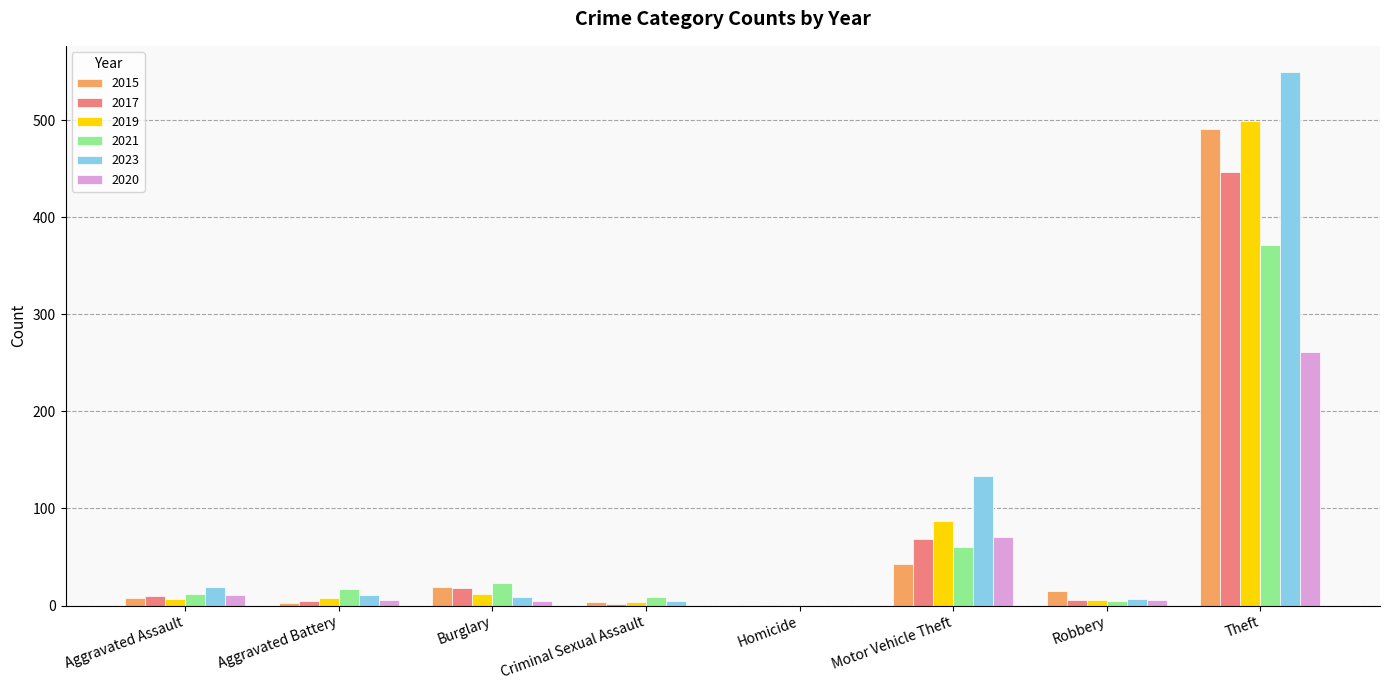

What is the maximum value shown in the chart?

549